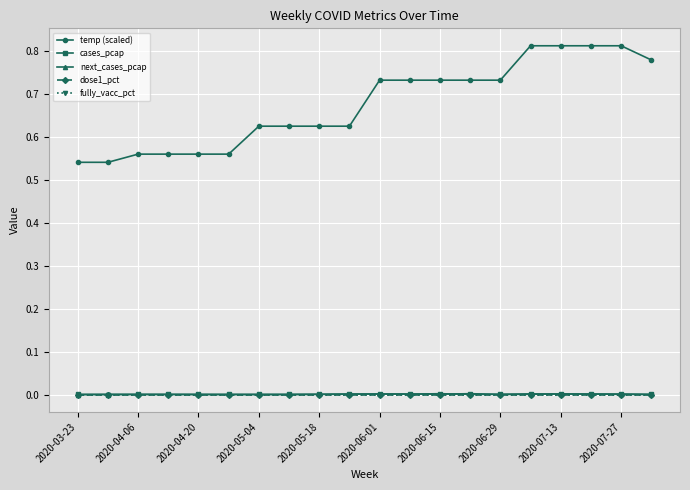

Does the chart have visible grid lines?

Yes